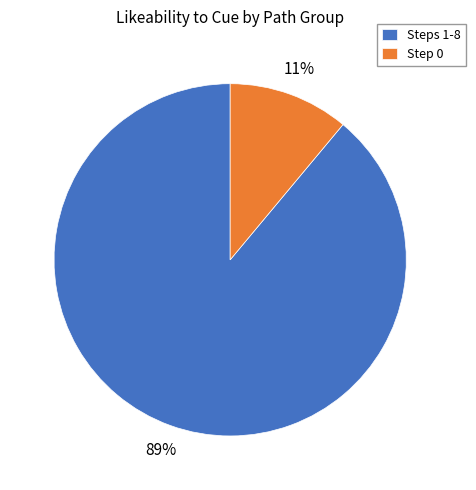

How many slices are in this pie chart?

2